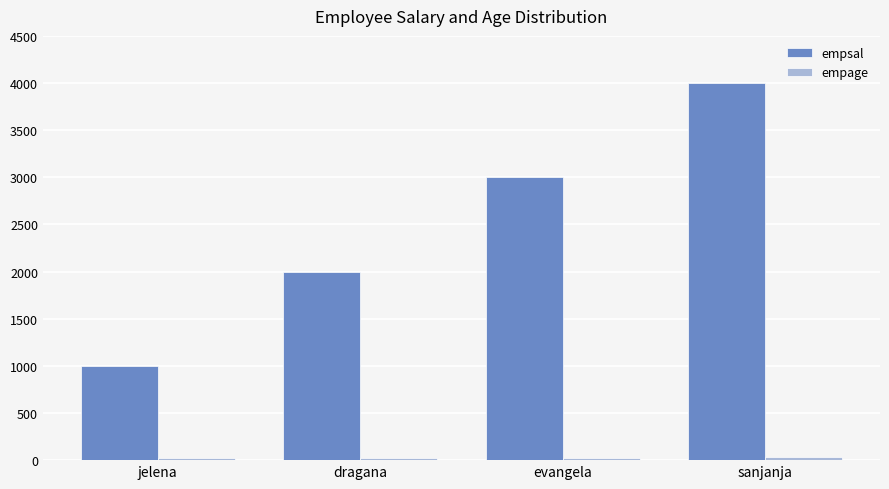

How many bars are there in each group?

2